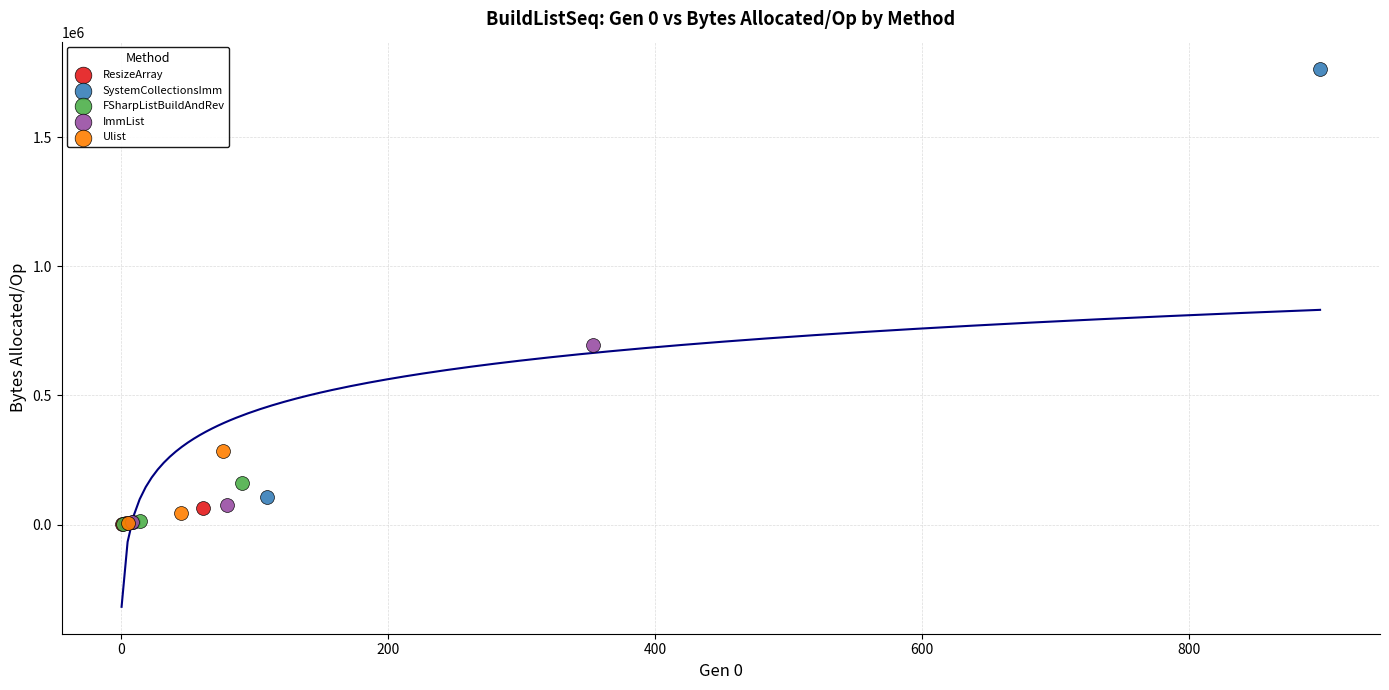

Which series contains the highest Y value?

SystemCollectionsImm